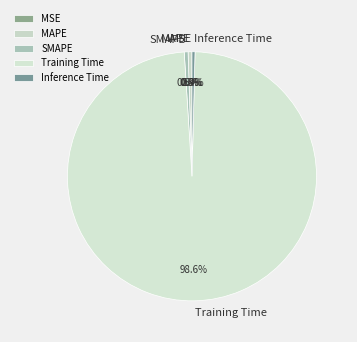

What is the largest slice in the pie chart?

Training Time